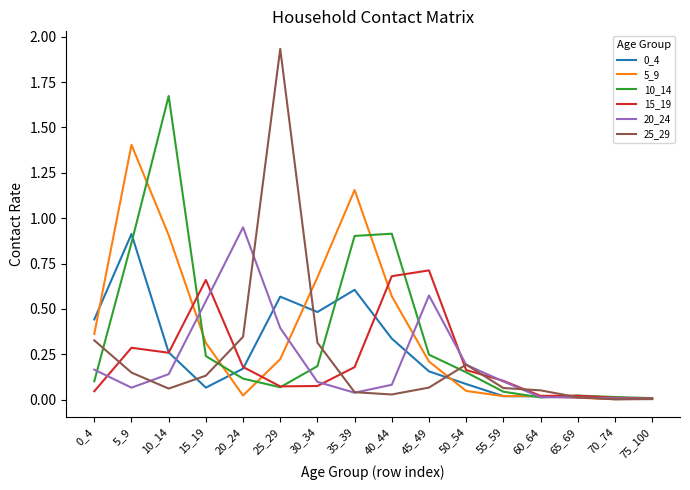

The value of 20_24 at 20_24 is 0.9. True or false?

True